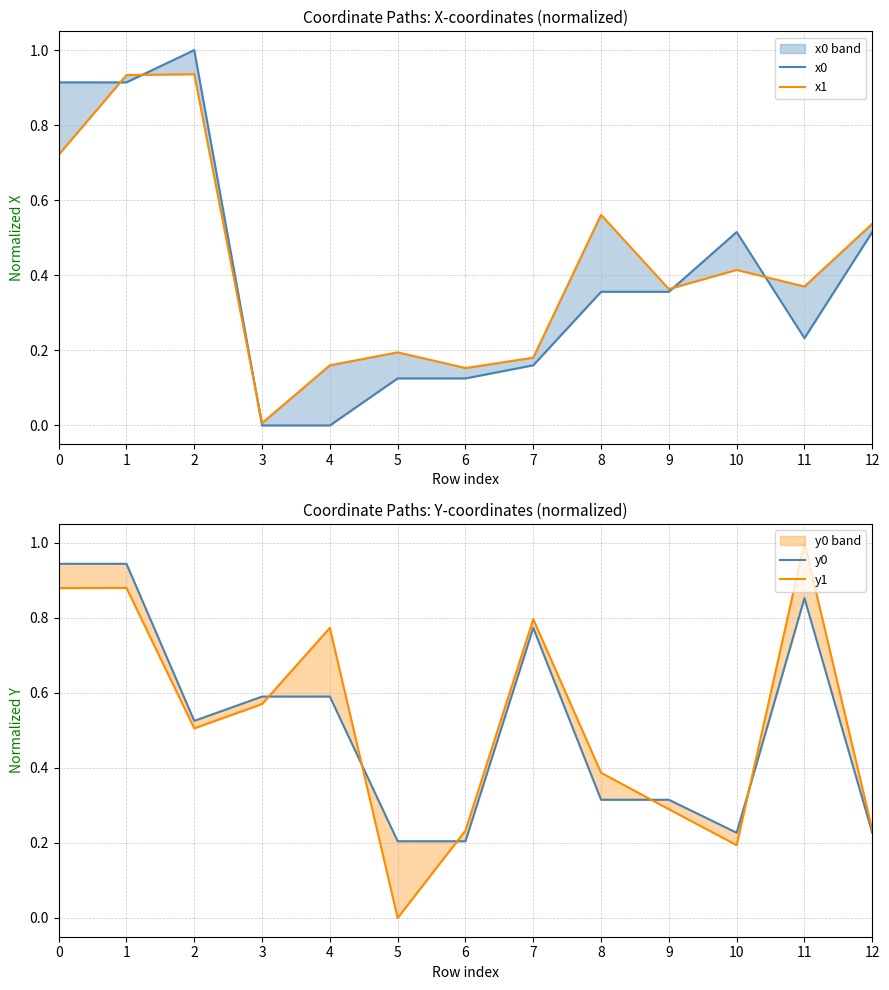

How many lines are shown in the chart?

4